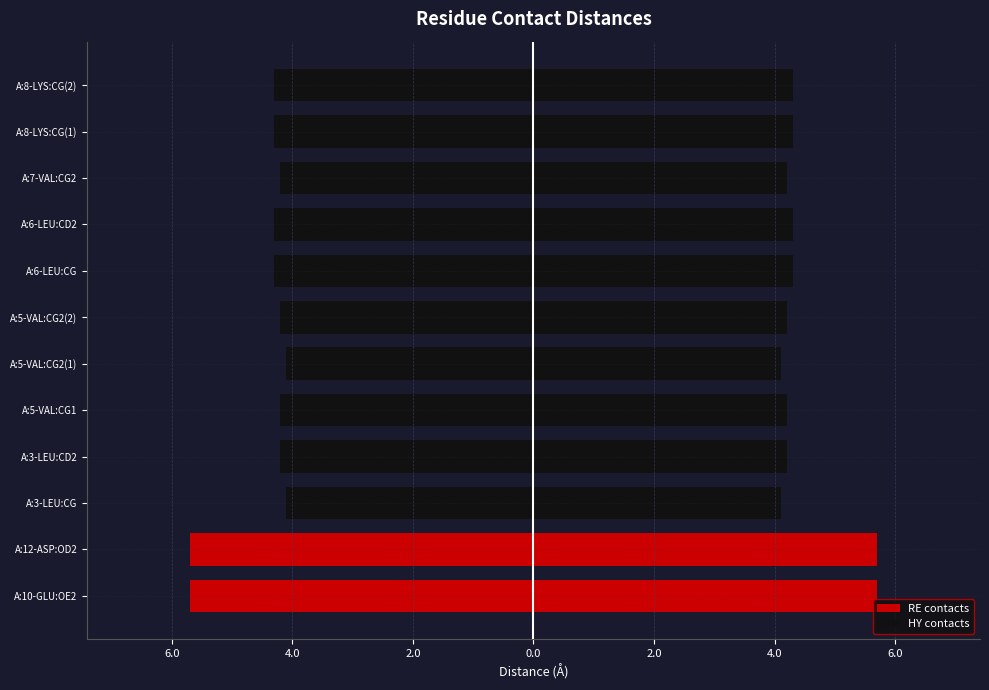

What is the difference between the Left side values at A:8-LYS:CG(1) and A:5-VAL:CG2(2)?

0.1